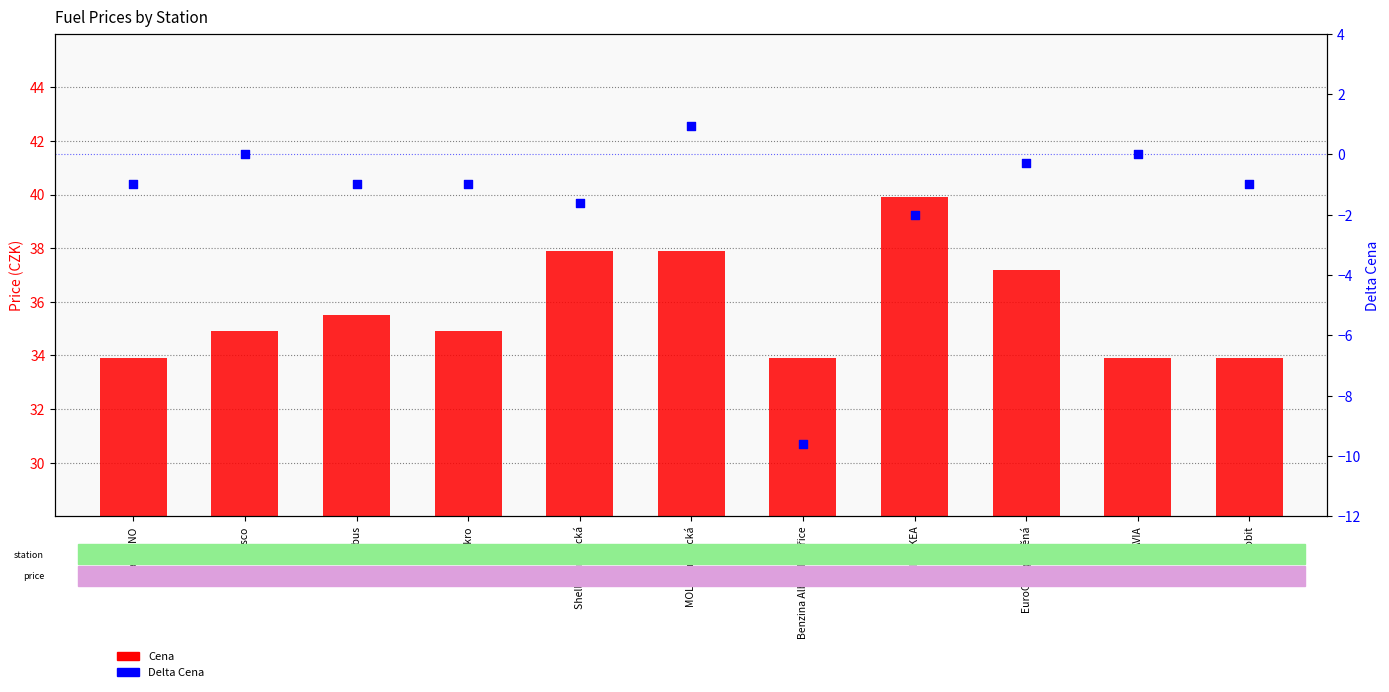

Which series has the largest total across all categories?

Cena